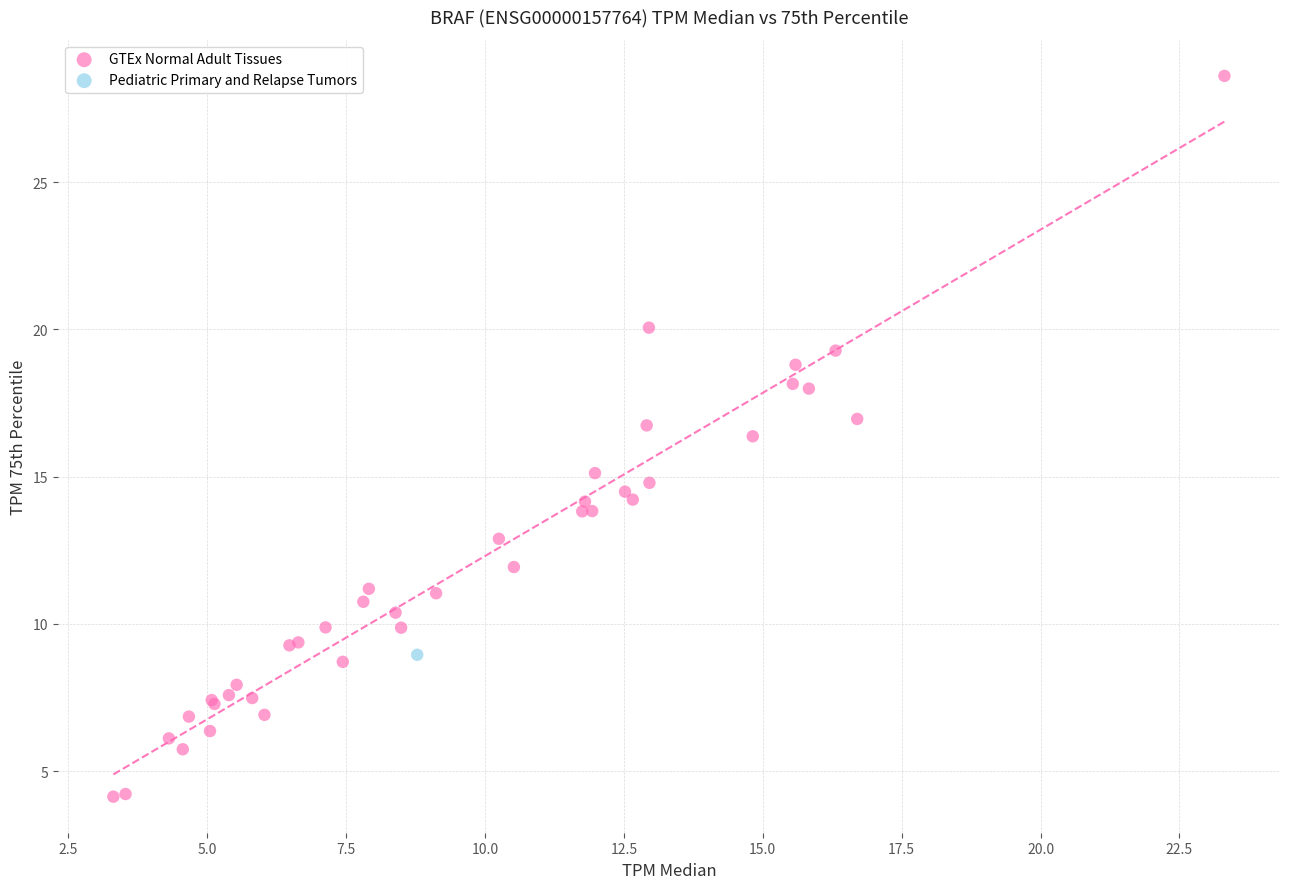

What are all the series names shown in the legend?

GTEx Normal Adult Tissues, Pediatric Primary and Relapse Tumors